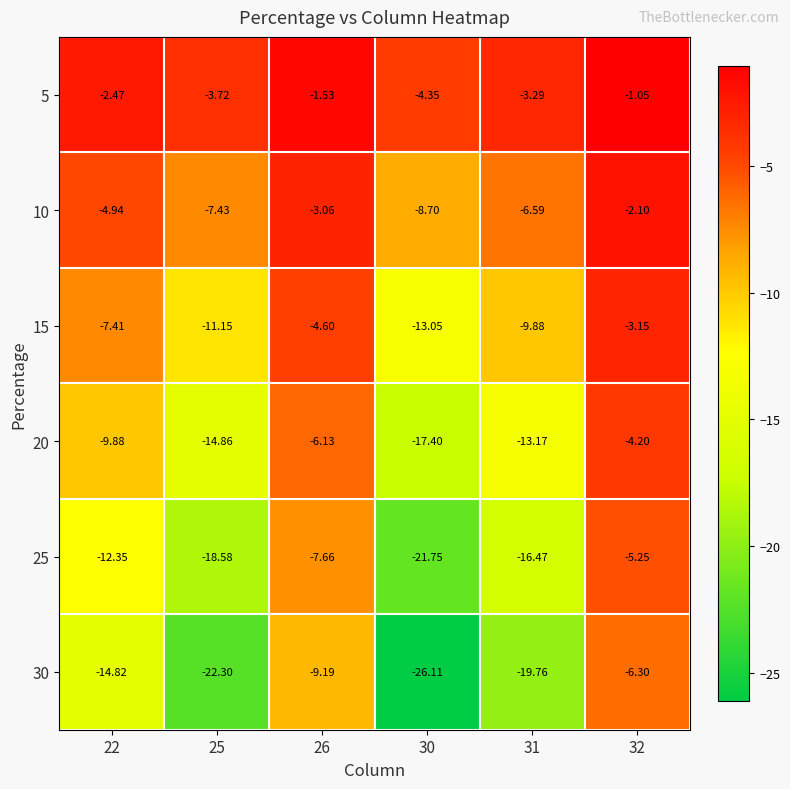

At which category is the sum across all series the highest?

32